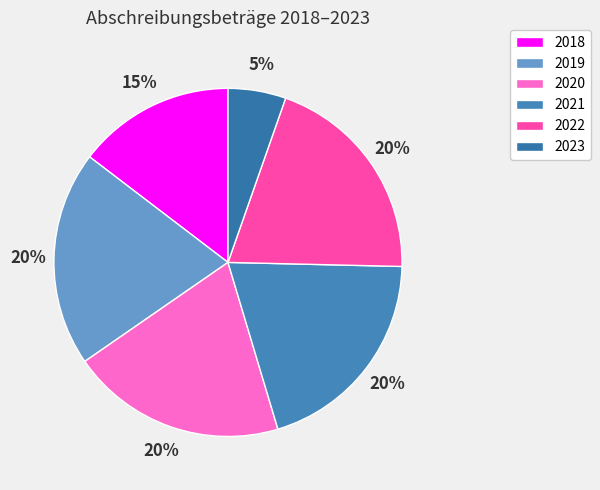

What is the smallest slice in the pie chart?

2023